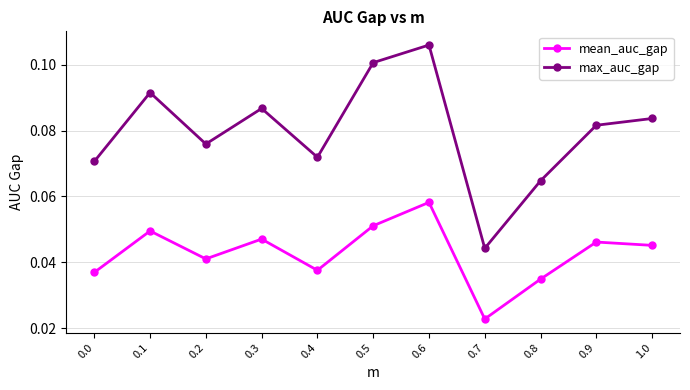

True or false: mean_auc_gap and max_auc_gap intersect in this chart.

False